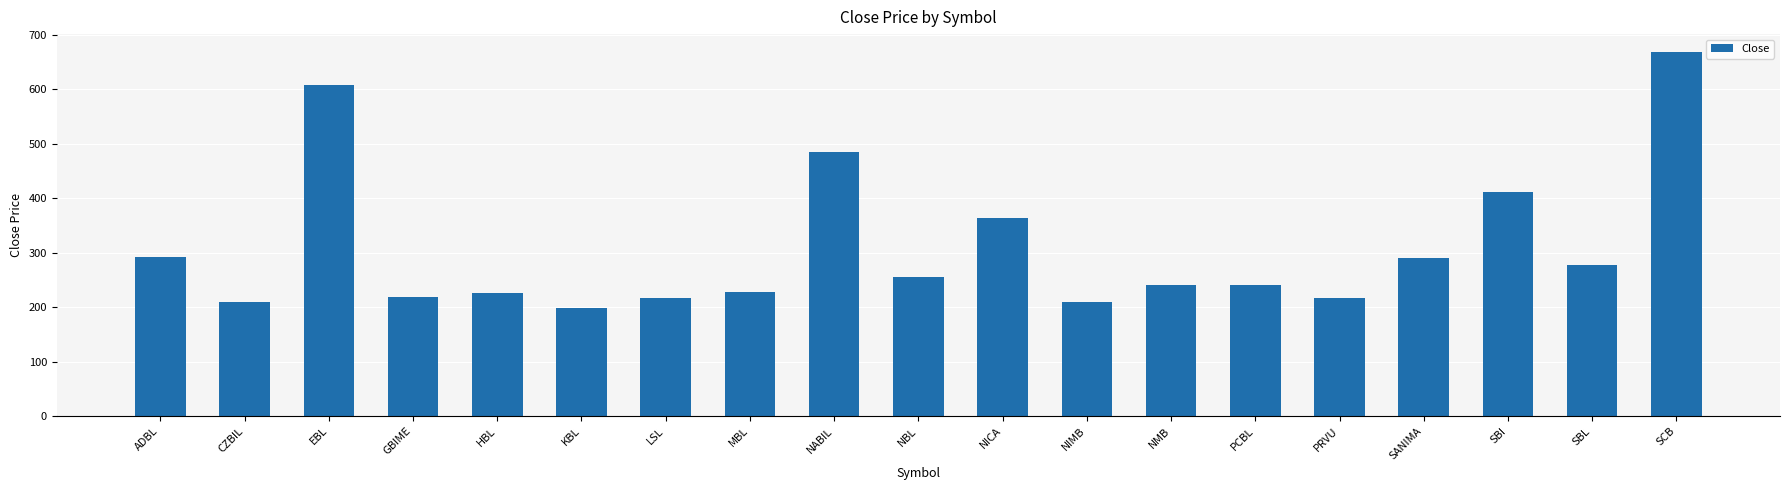

Approximately how many times larger is the value at GBIME compared to NICA?

0.6